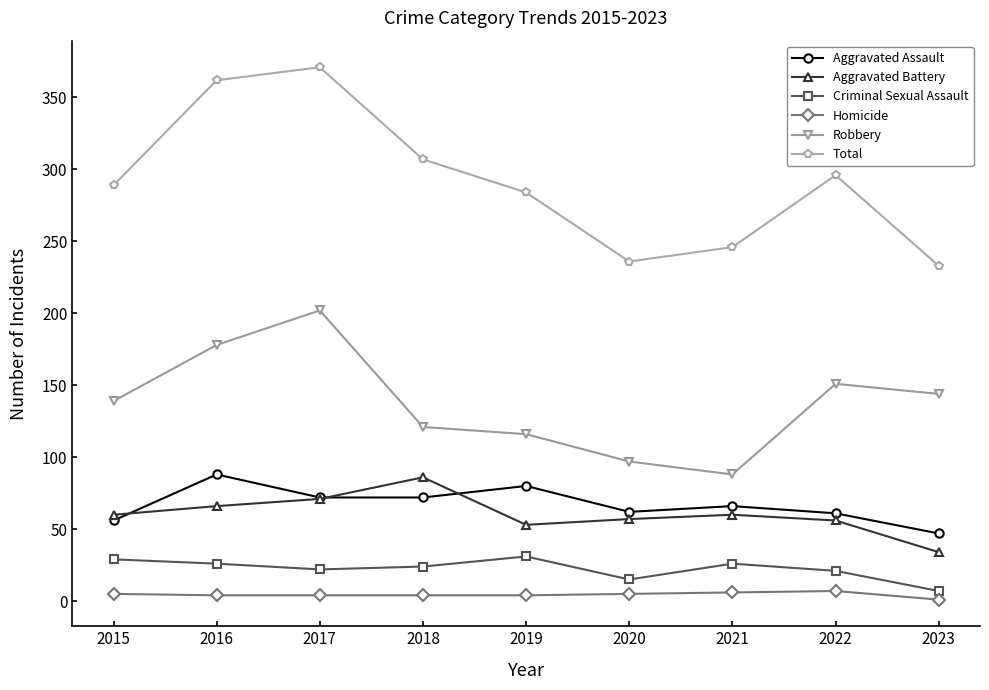

What is the sum of the Criminal Sexual Assault values at 2021 and 2019?

57